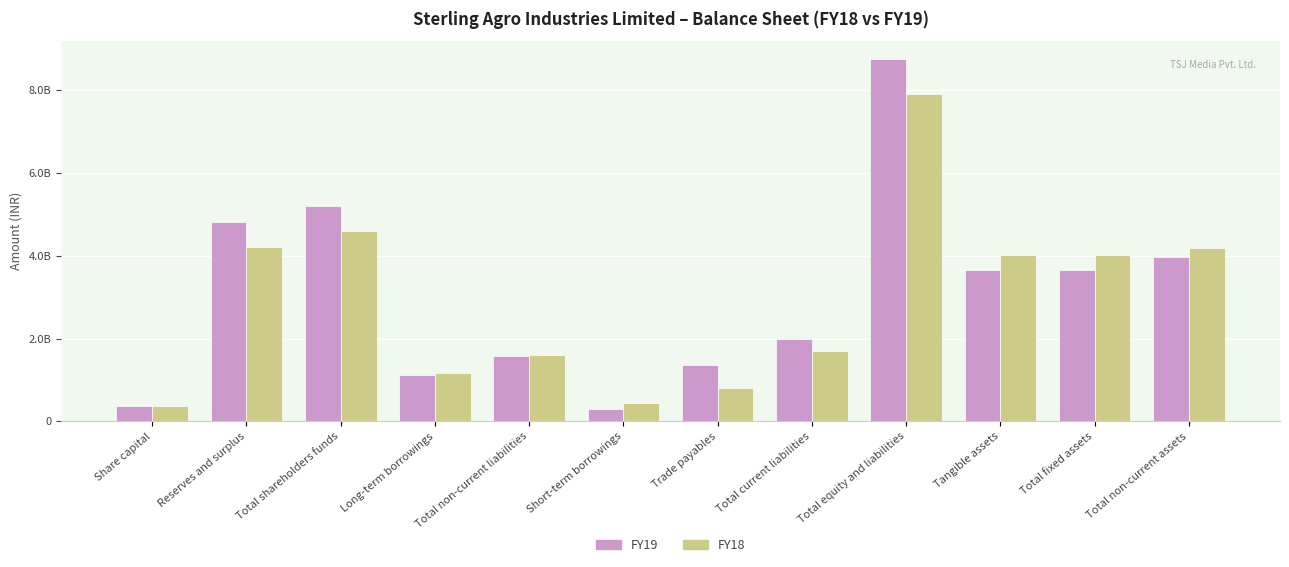

What are all the series names shown in the legend?

FY19, FY18